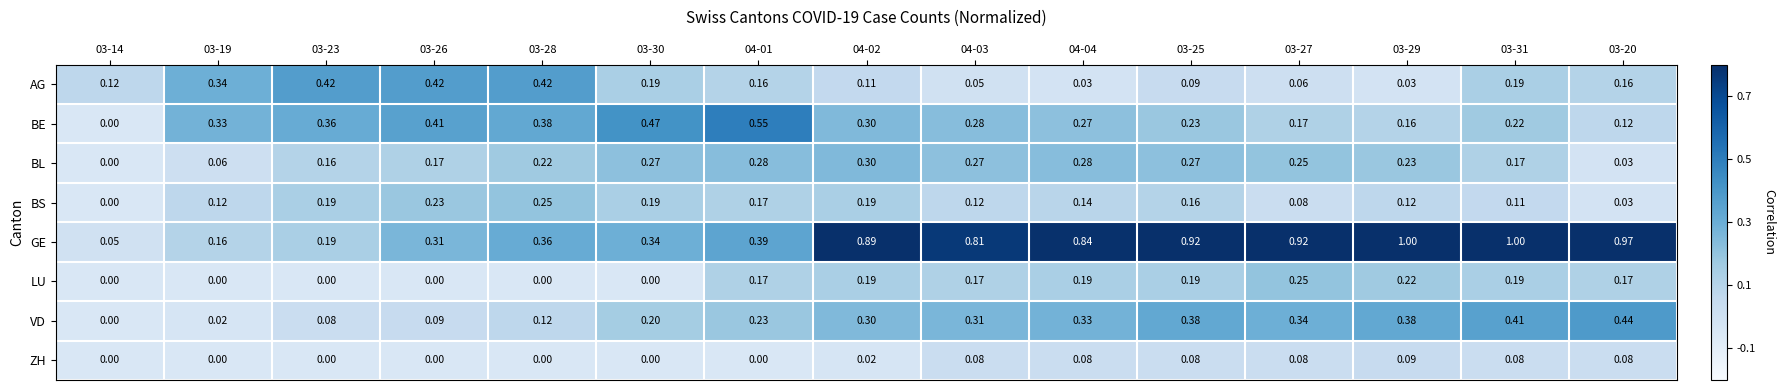

How many data points in ZH are above 0?

8